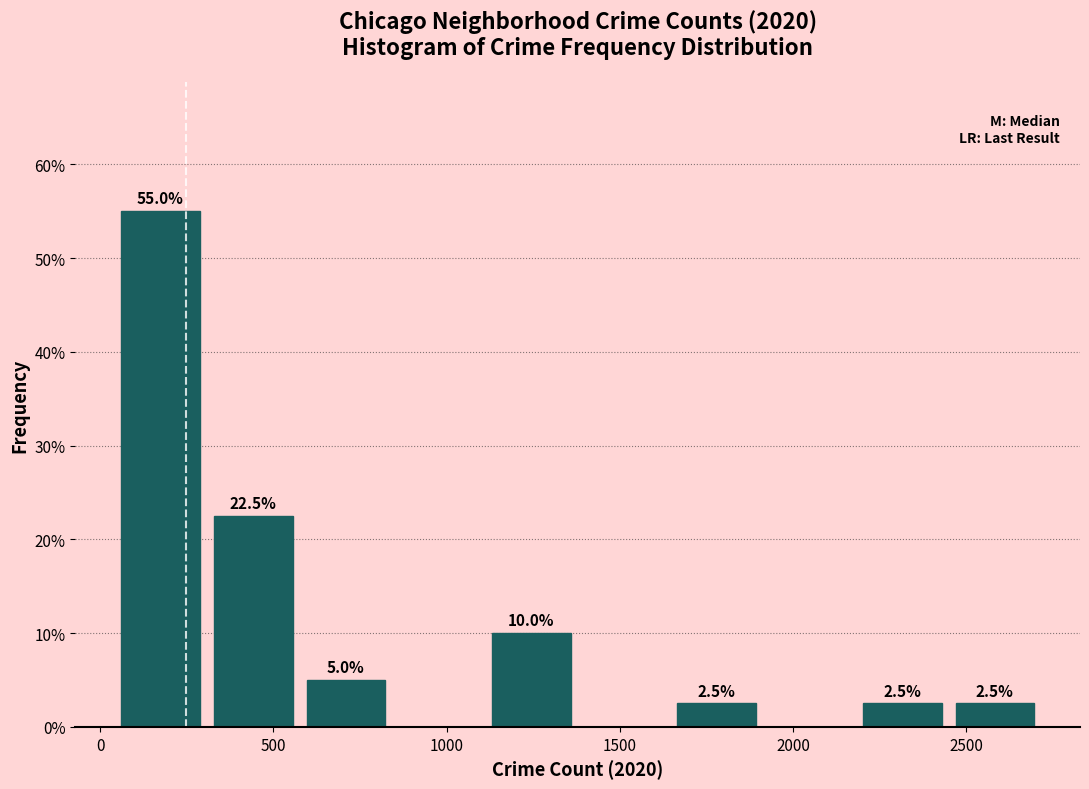

Which range on the x-axis has the tallest bar?

50 to 300